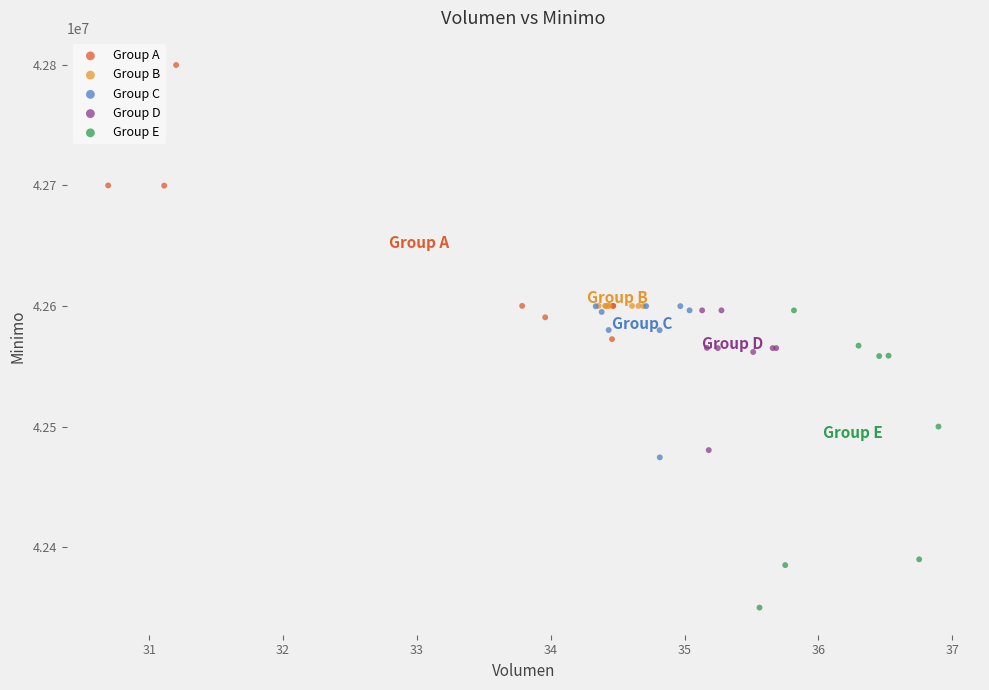

Which series contains the lowest Y value?

Group E